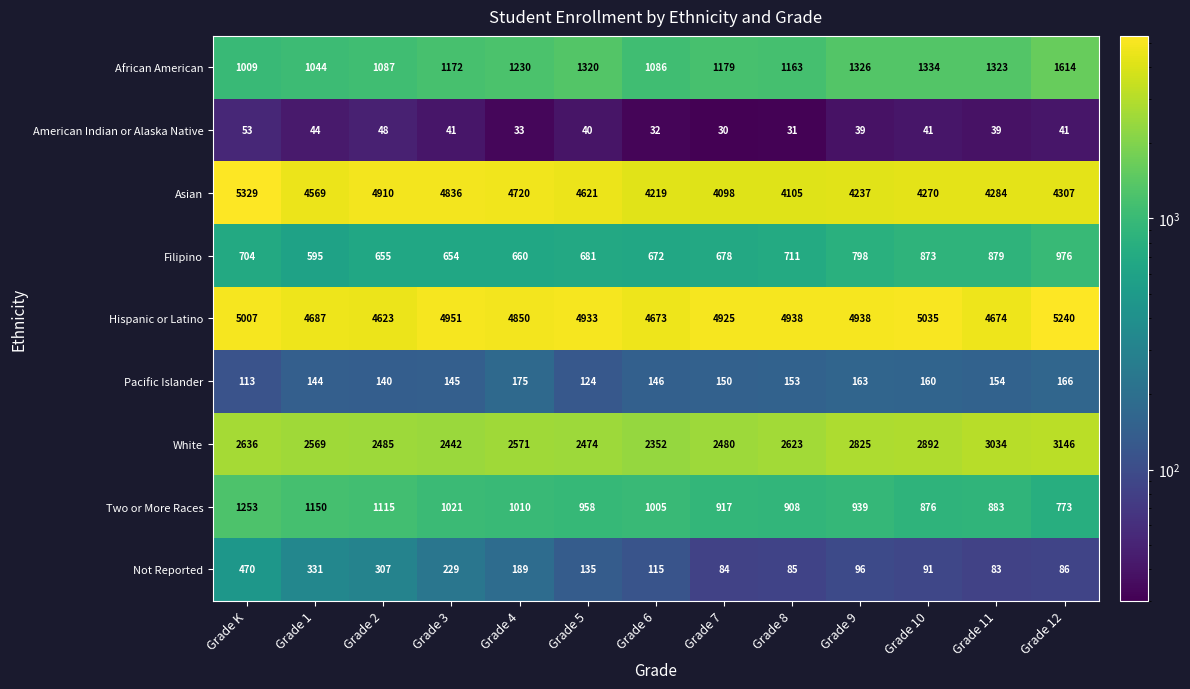

What is the average value of the Asian series?

4500